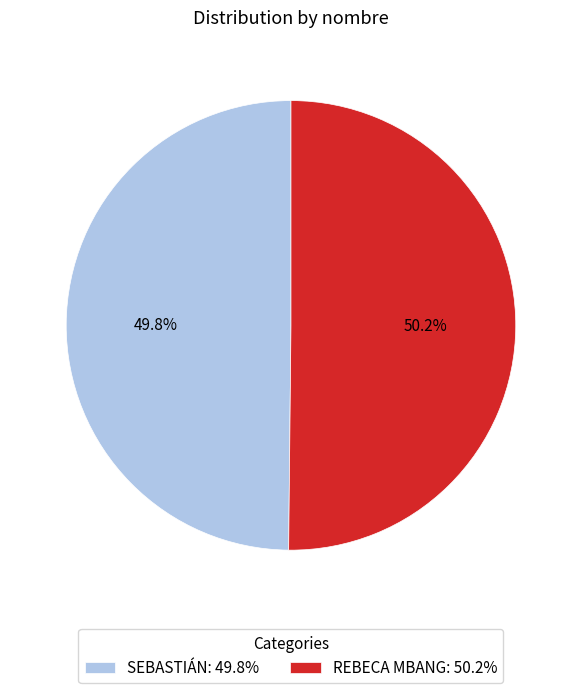

Approximately how many times larger is the value at SEBASTIÁN: 49.8% compared to REBECA MBANG: 50.2%?

1.0